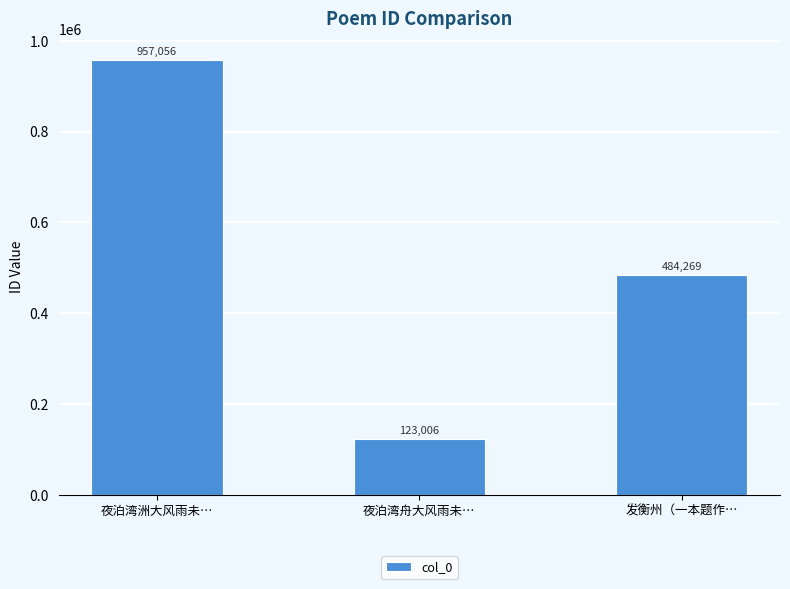

What is the average value?

521444